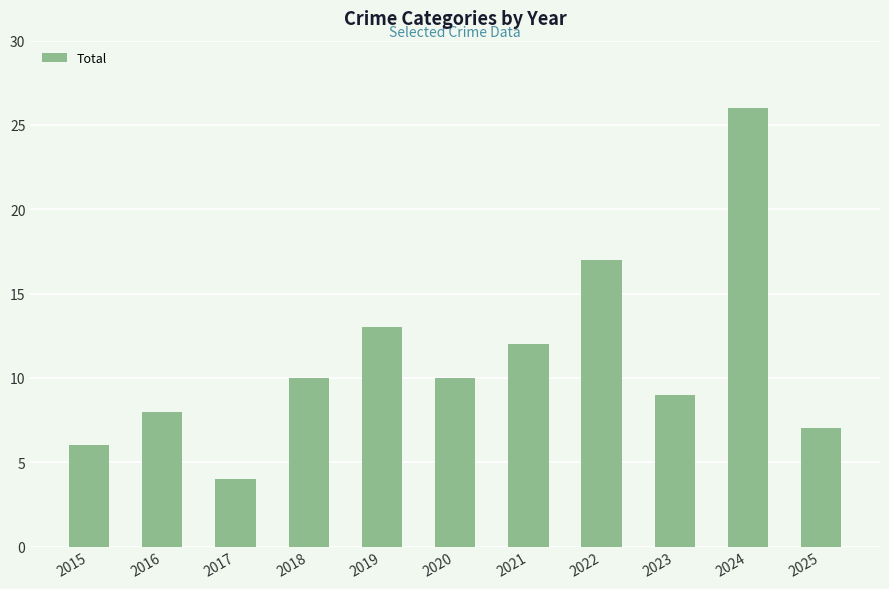

Count the number of data series in this chart.

1